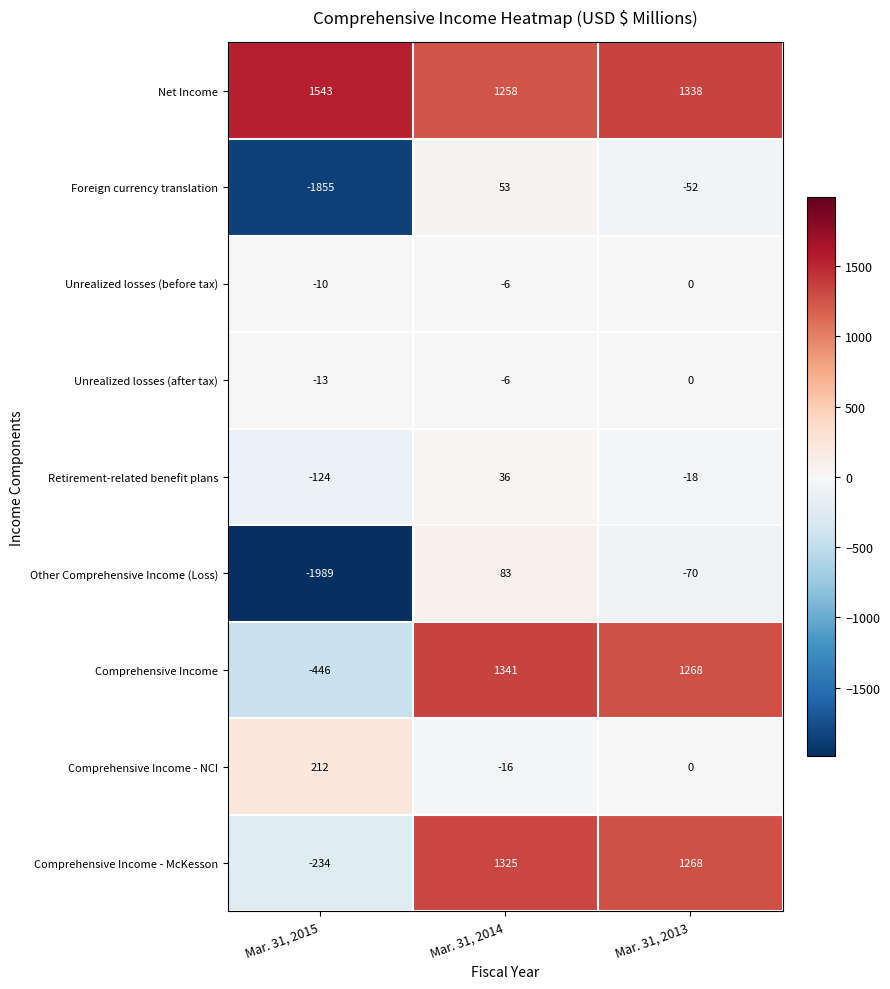

Reading left to right, list all the values displayed in this chart.

Net Income: Mar. 31, 2015=1543	Mar. 31, 2014=1258	Mar. 31, 2013=1338
Foreign currency translation: Mar. 31, 2015=-1855	Mar. 31, 2014=53	Mar. 31, 2013=-52
Unrealized losses (before tax): Mar. 31, 2015=-10	Mar. 31, 2014=-6	Mar. 31, 2013=0
Unrealized losses (after tax): Mar. 31, 2015=-13	Mar. 31, 2014=-6	Mar. 31, 2013=0
Retirement-related benefit plans: Mar. 31, 2015=-124	Mar. 31, 2014=36	Mar. 31, 2013=-18
Other Comprehensive Income (Loss): Mar. 31, 2015=-1989	Mar. 31, 2014=83	Mar. 31, 2013=-70
Comprehensive Income: Mar. 31, 2015=-446	Mar. 31, 2014=1341	Mar. 31, 2013=1268
Comprehensive Income - NCI: Mar. 31, 2015=212	Mar. 31, 2014=-16	Mar. 31, 2013=0
Comprehensive Income - McKesson: Mar. 31, 2015=-234	Mar. 31, 2014=1325	Mar. 31, 2013=1268